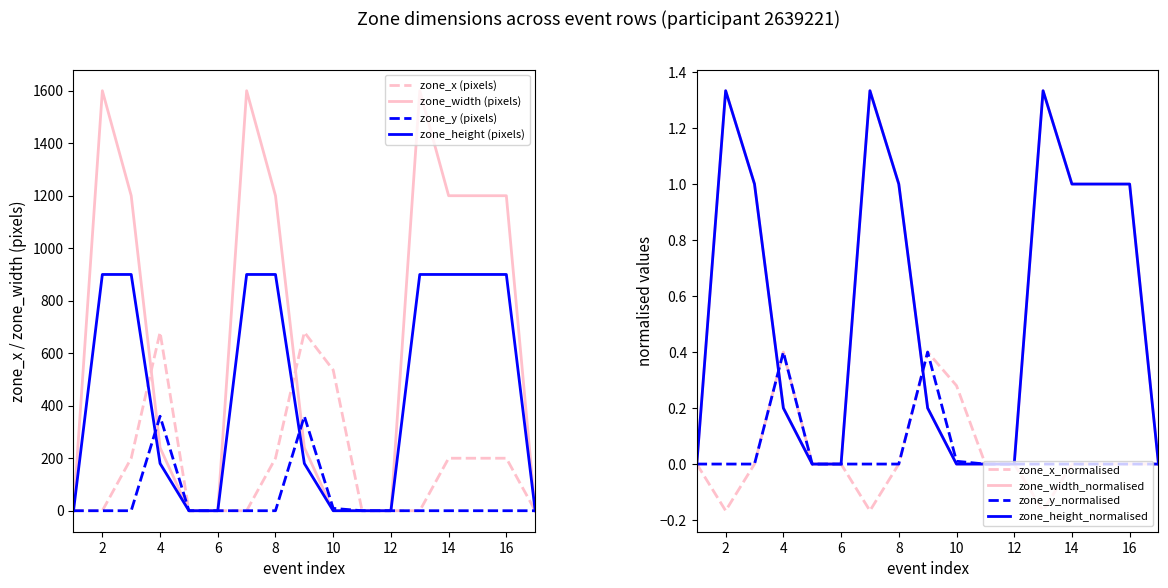

What is the highest value of the zone_height (pixels) series?

900